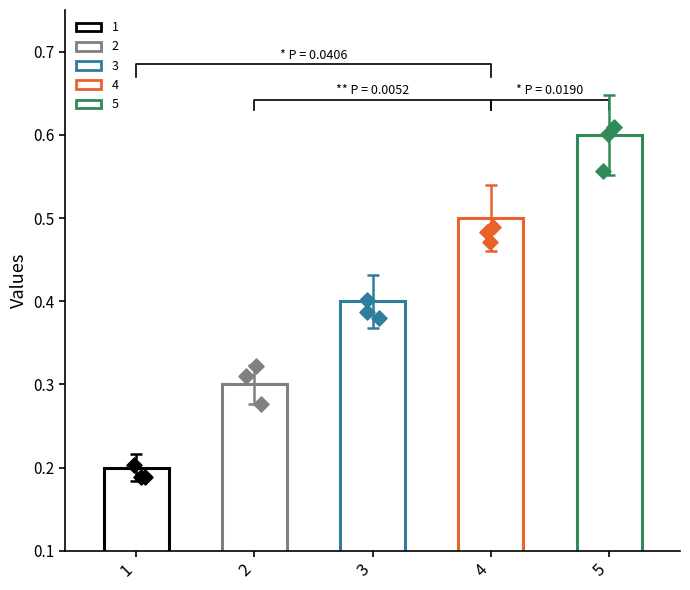

What is the change in value from 3 to 5?

+0.2